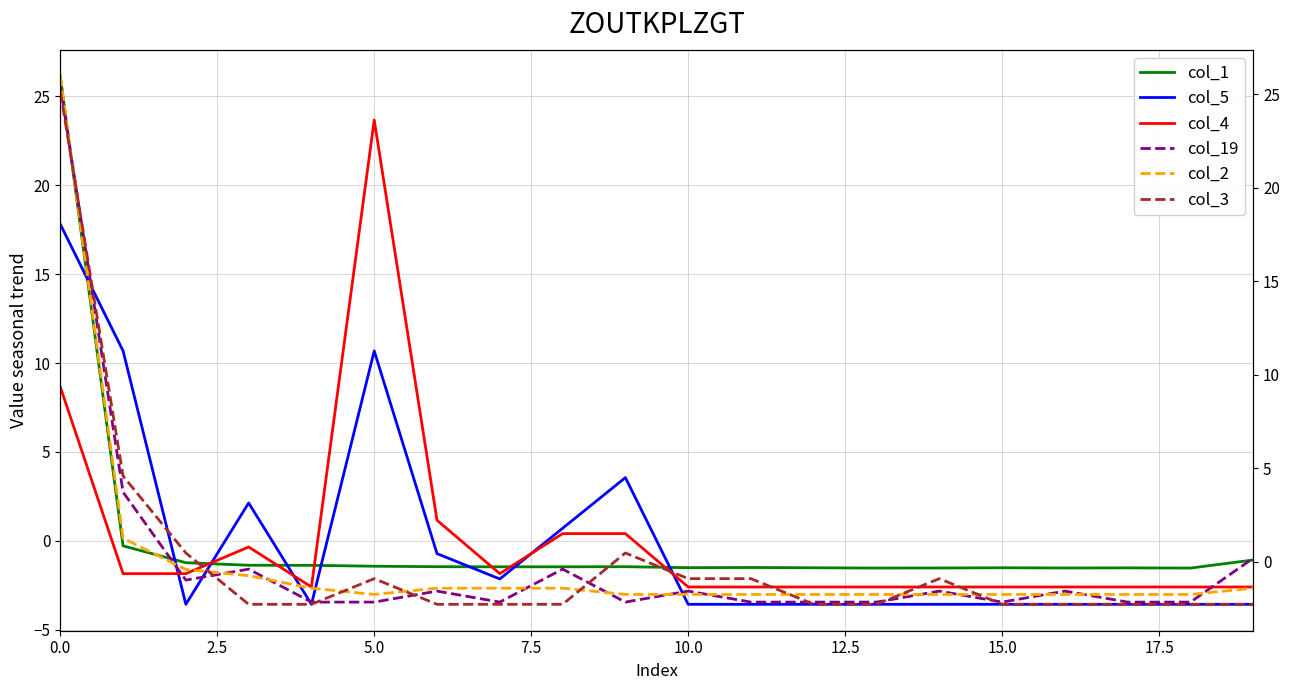

The value of col_2 at 15.0 is -2.5. True or false?

False